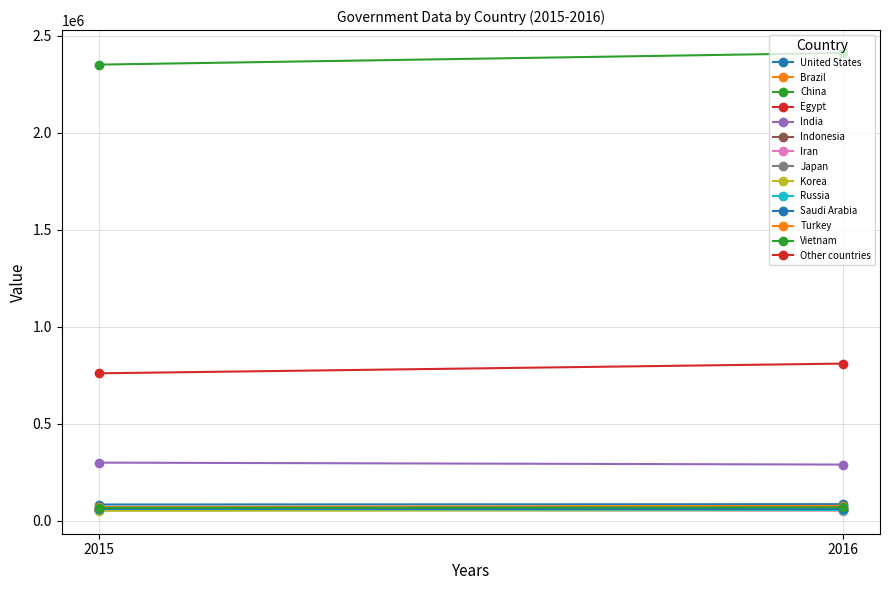

What is the sum of the 2016 values at Turkey and Saudi Arabia?

138000